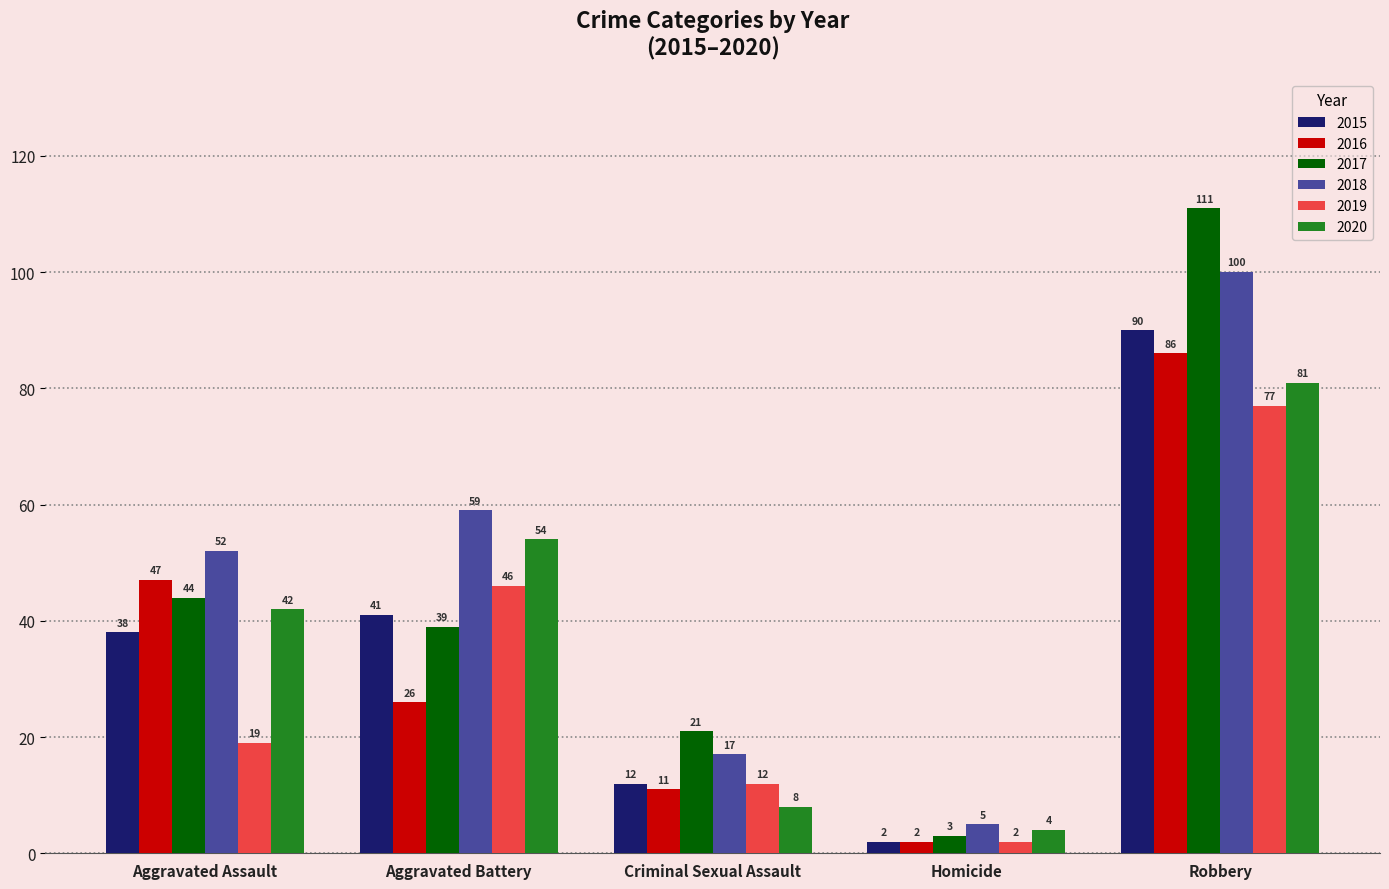

Is it true that 2016 equals 2 at Homicide?

True